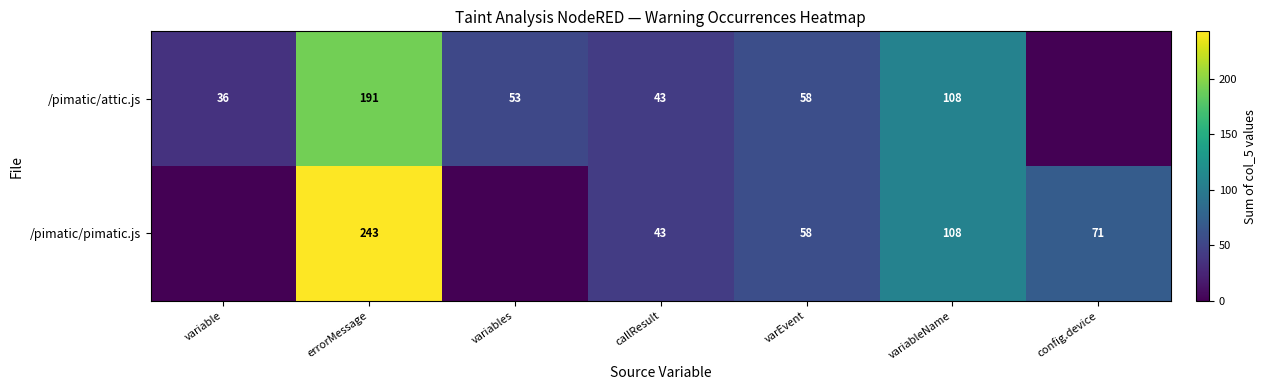

What is the difference between the highest and lowest values at errorMessage?

52